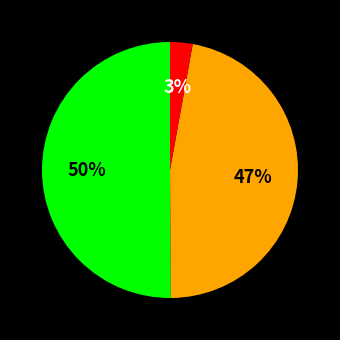

To the nearest percent, what is the average slice percentage?

33%